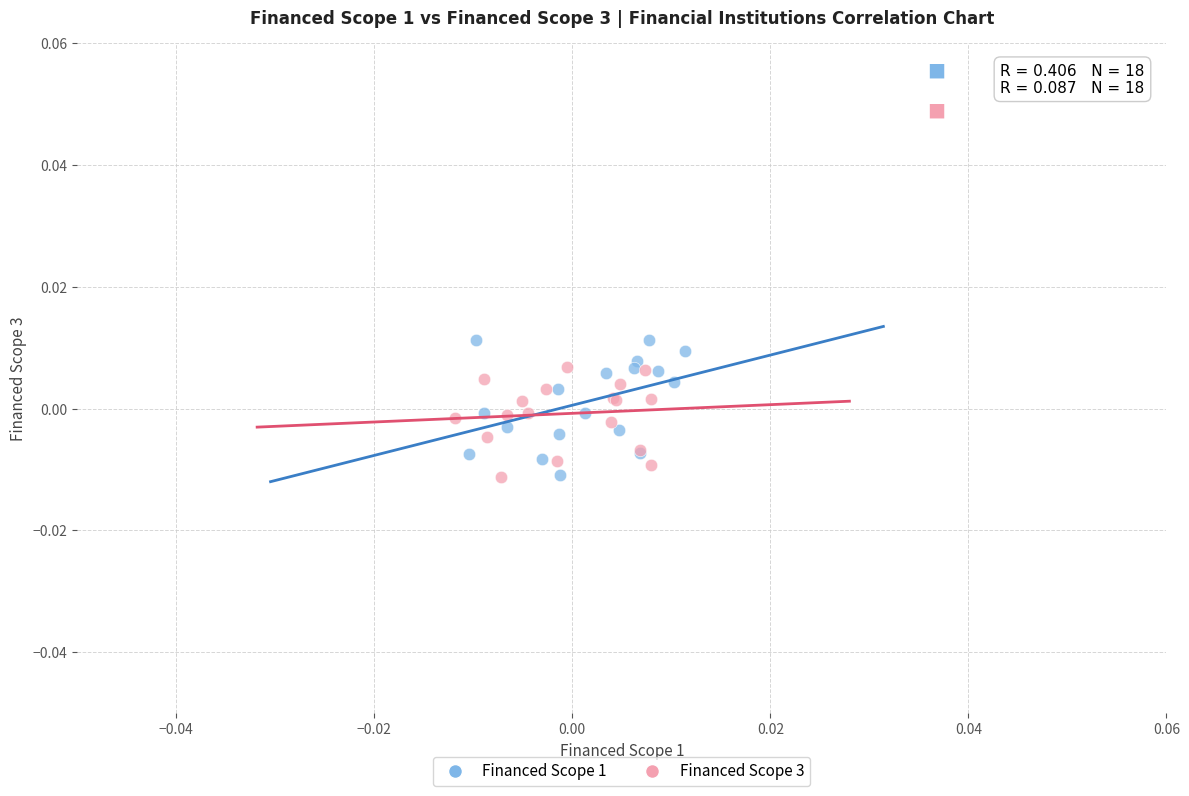

Which series contains the highest Y value?

Financed Scope 1